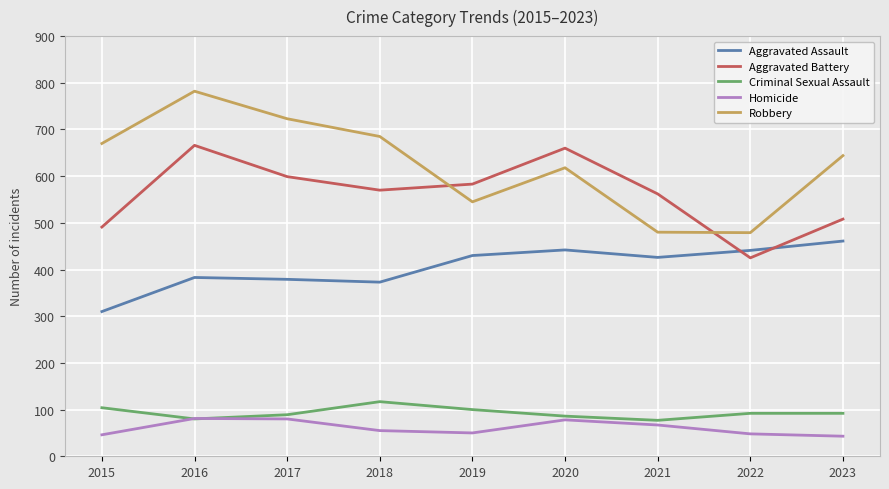

Is the value of Robbery at 2018 greater than the value of Aggravated Assault at 2022?

Yes